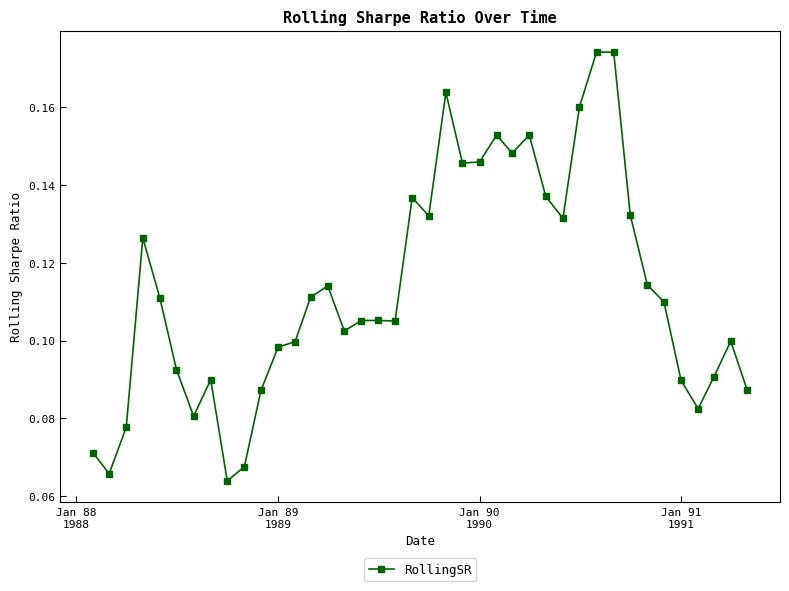

True or false: there are more than 0 points higher than both neighbors.

True